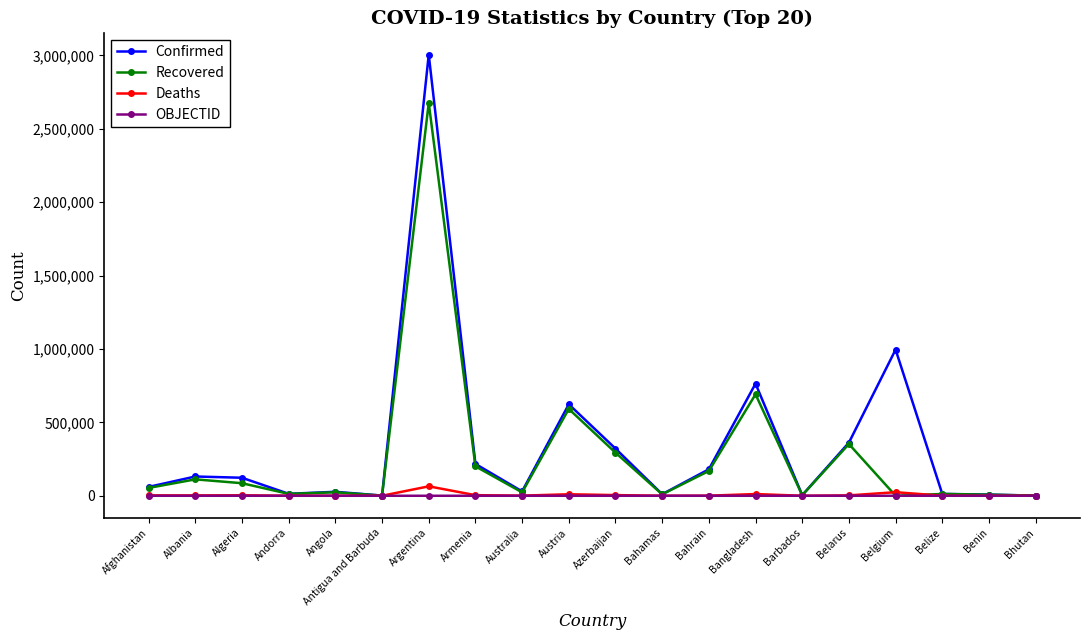

Which series has the largest total across all categories?

Confirmed